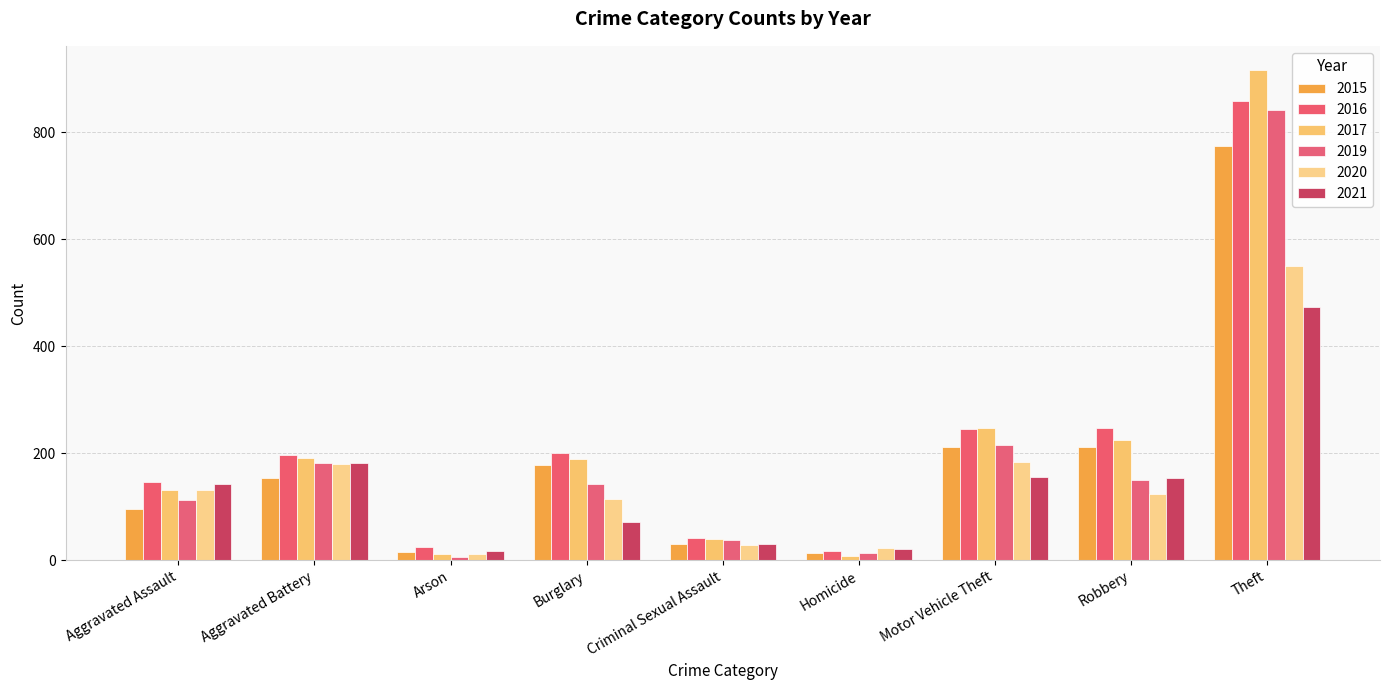

How many bars are there in each group?

6